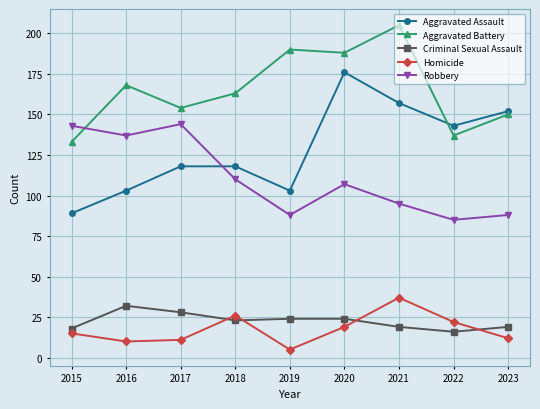

Which series changed the most between 2021 and 2022?

Aggravated Battery